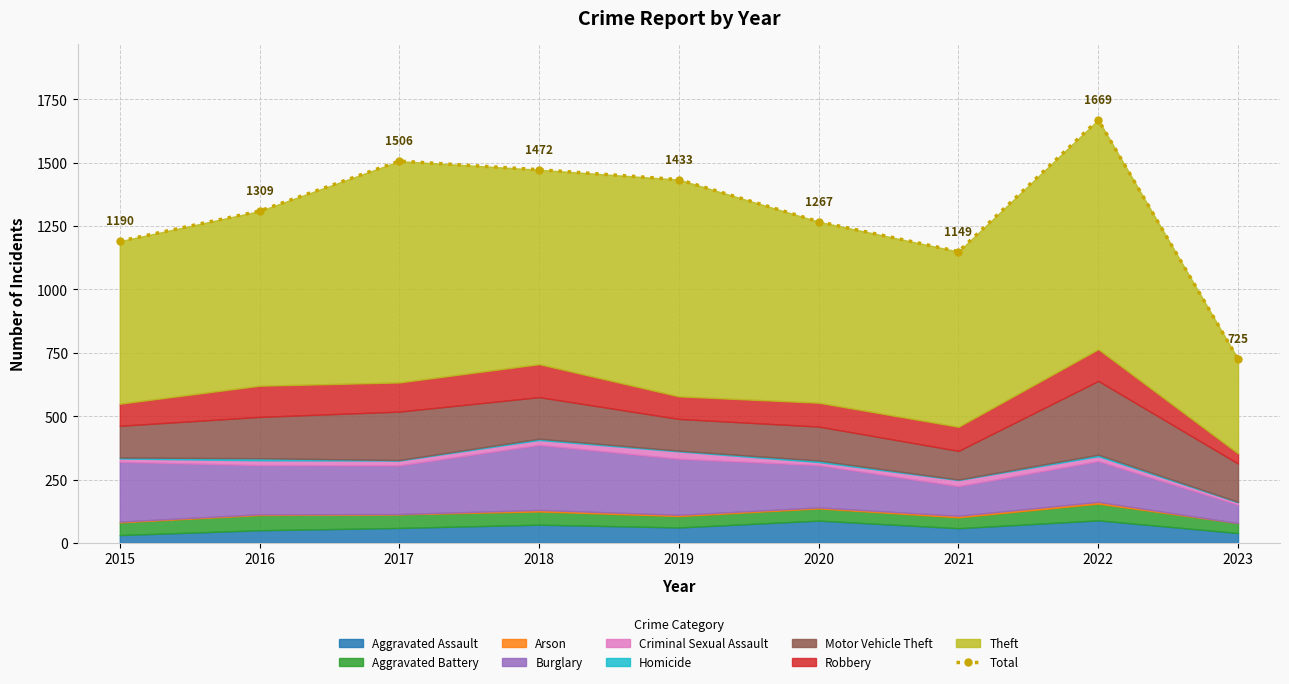

Reading left to right, transcribe all the data shown in this chart.

2015=1190	2016=1309	2017=1506	2018=1472	2019=1433	2020=1267	2021=1149	2022=1669	2023=725